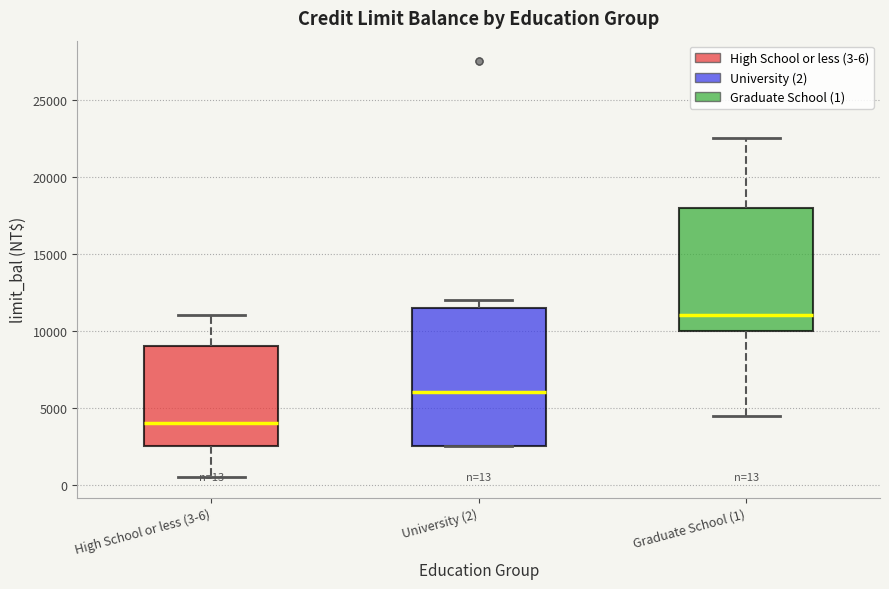

Which box's median line is the highest?

Graduate School (1)